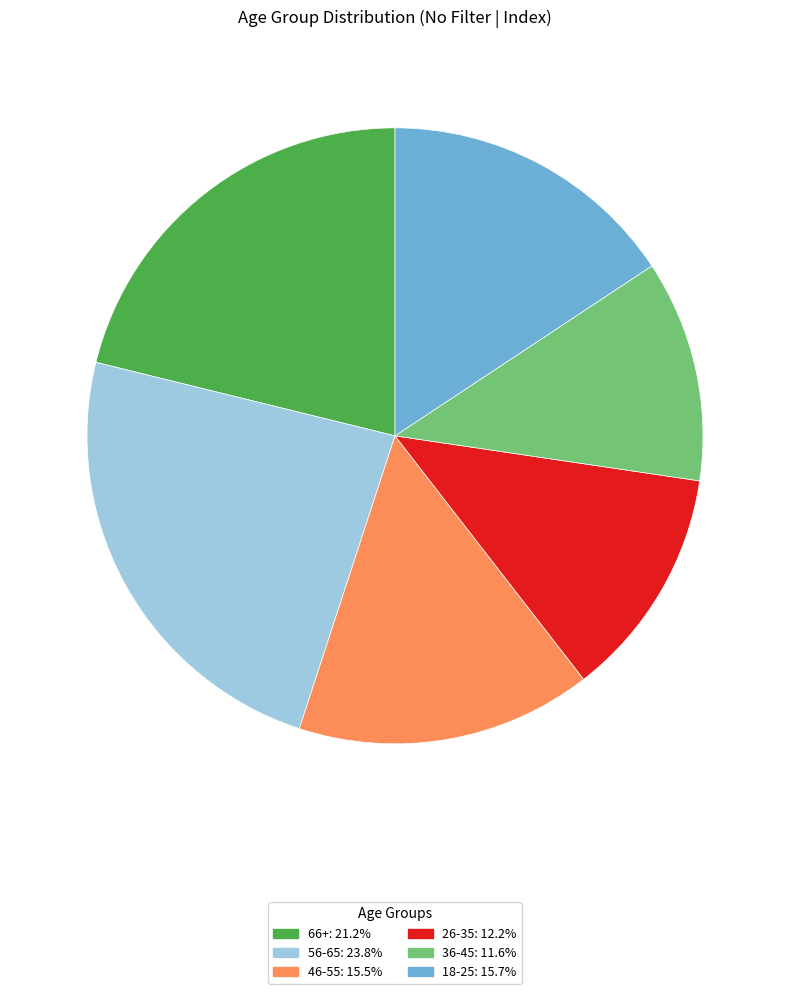

Do 18-25 and 26-35 together represent more than half of the pie?

No